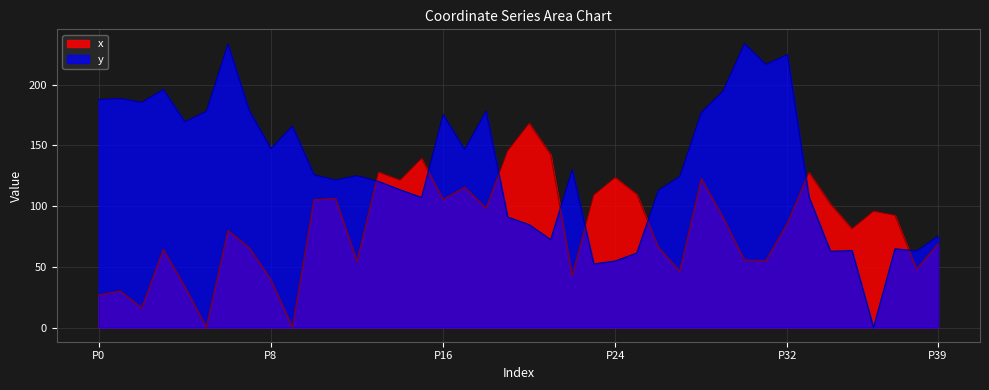

Which series has the largest total across all categories?

y